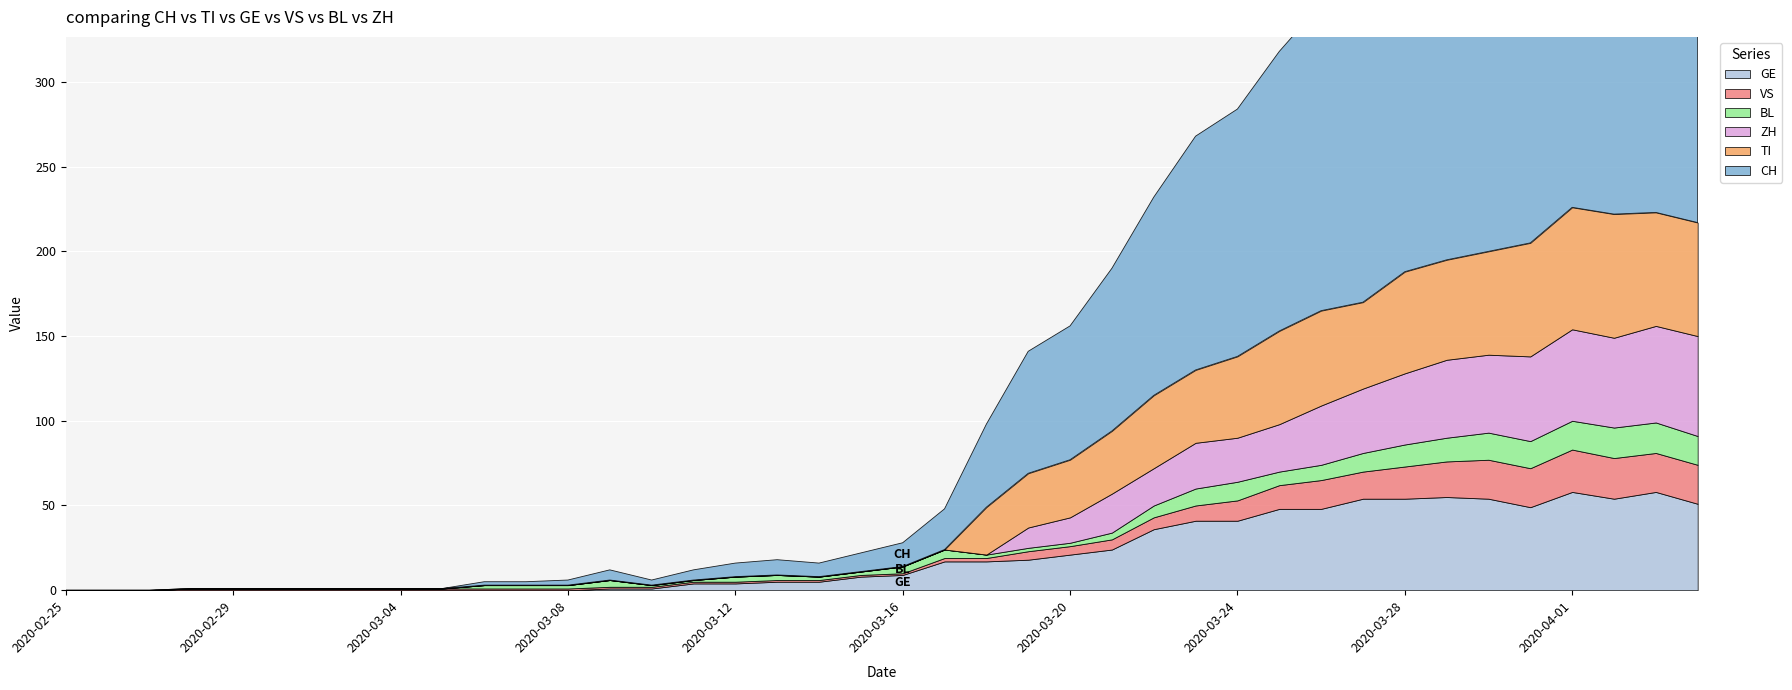

Rank the series by their maximum value, from highest to lowest.

CH, TI, ZH, GE, VS, BL